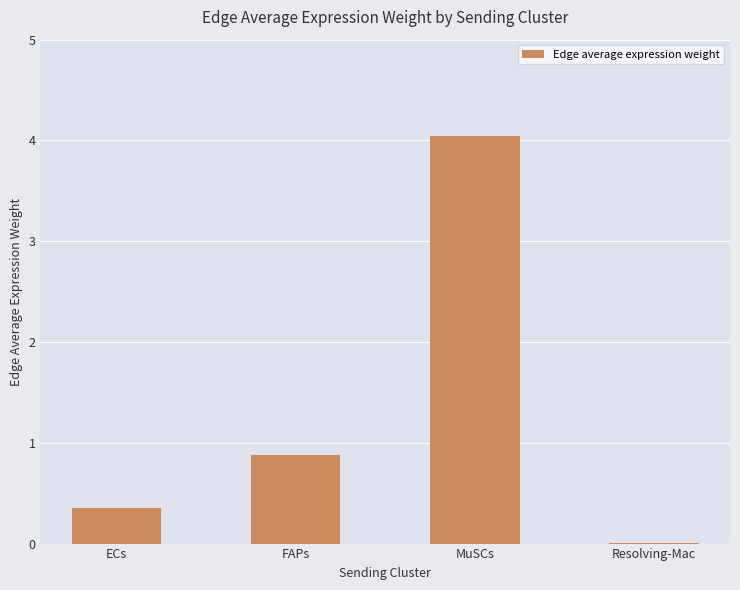

What is the change in value from ECs to FAPs?

+0.5